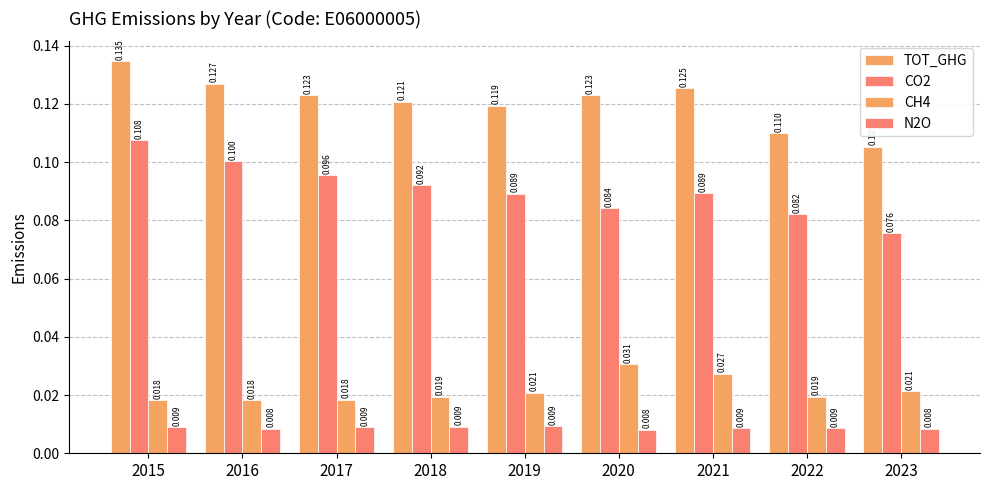

Between 2016 and 2021, which is larger?

2016